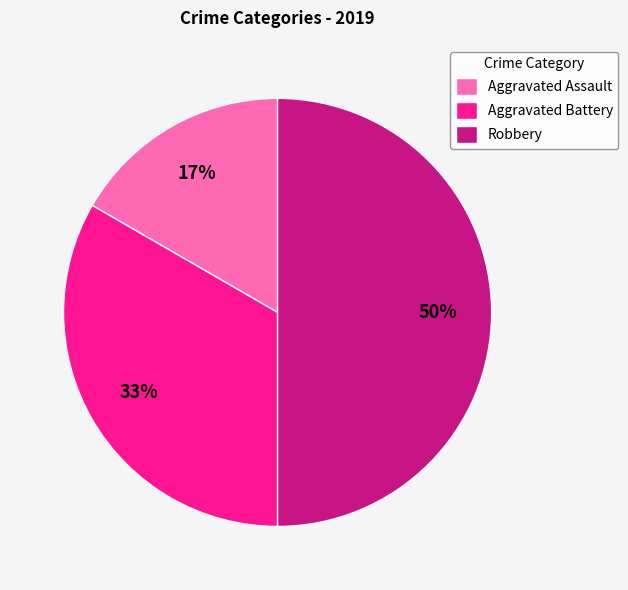

To the nearest percent, what is the difference between the Aggravated Battery and Robbery slice percentages?

17%